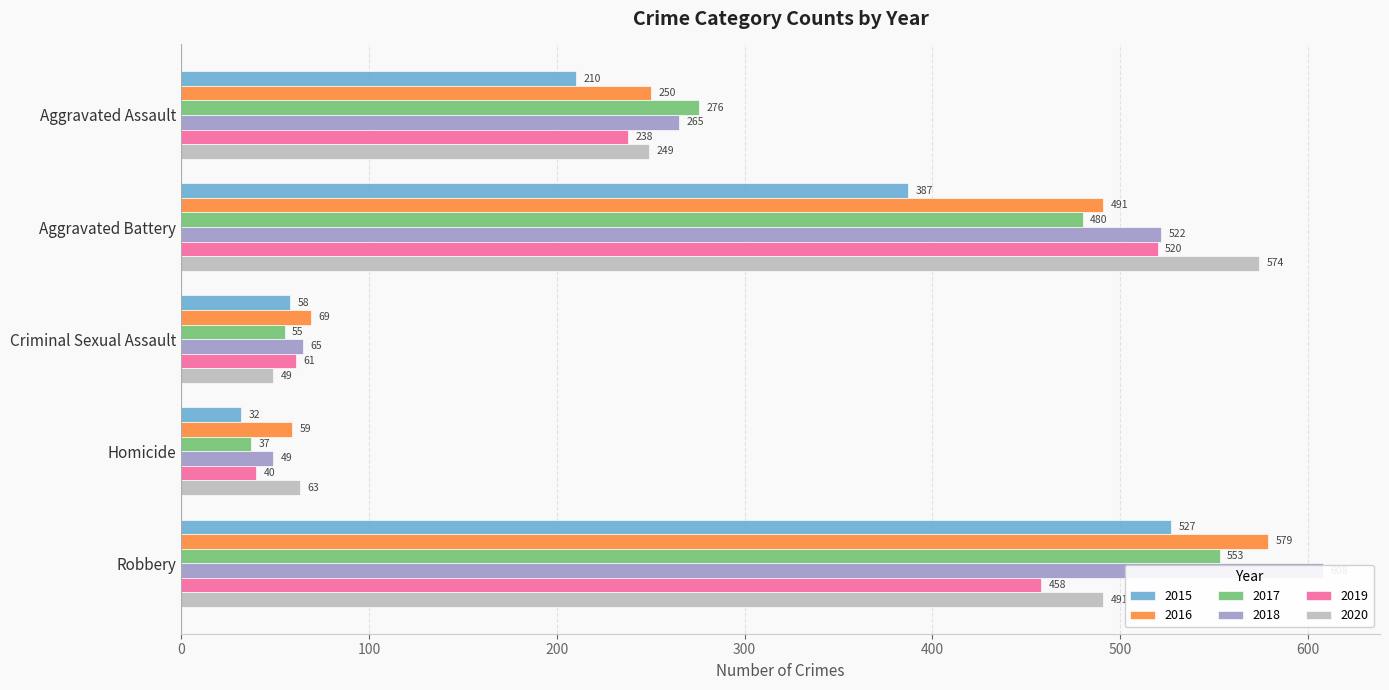

Where does the 2019 series first go above 238?

Aggravated Battery